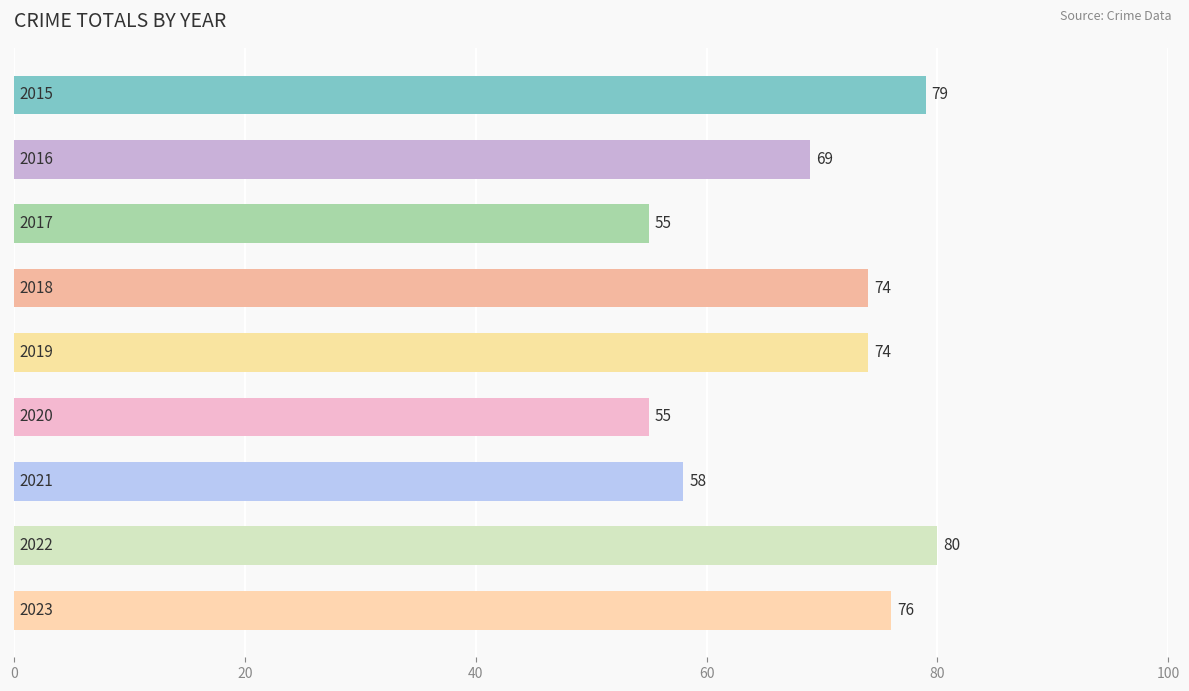

What is the minimum value shown in the chart?

55